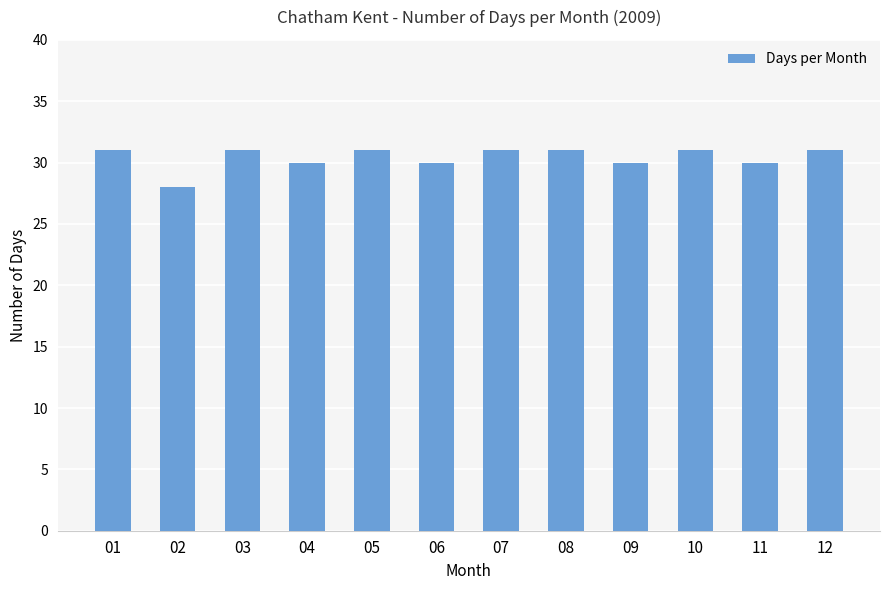

The value at 08 is 42. True or false?

False